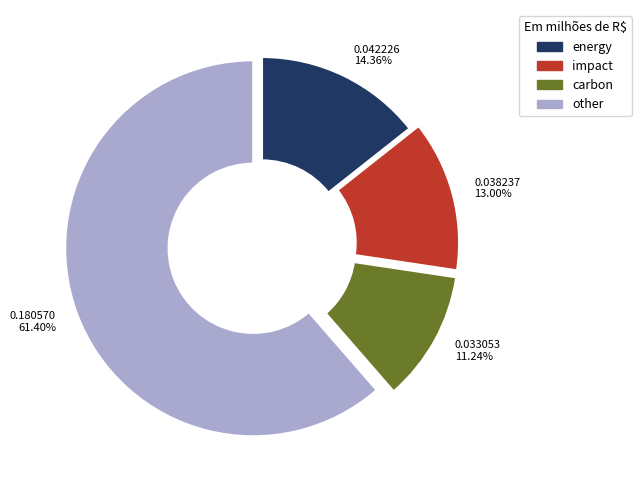

Combined, do carbon and other account for over 50%?

Yes